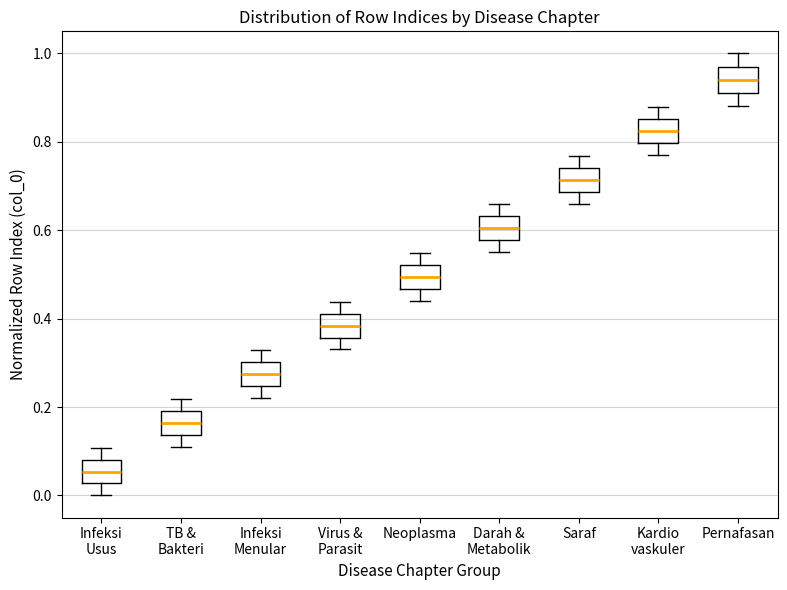

Reading left to right, transcribe this box plot: for each box, give where its median line is, the range the box spans, and where its two whiskers end, as read against the y-axis. The values are not printed on the chart, so give them approximately, as read against the axis.

Infeksi Usus: median 0.06, box 0.02 to 0.08, whiskers 0.00 to 0.10
TB & Bakteri: median 0.16, box 0.14 to 0.20, whiskers 0.12 to 0.22
Infeksi Menular: median 0.28, box 0.24 to 0.30, whiskers 0.22 to 0.32
Virus & Parasit: median 0.38, box 0.36 to 0.42, whiskers 0.34 to 0.44
Neoplasma: median 0.50, box 0.46 to 0.52, whiskers 0.44 to 0.54
Darah & Metabolik: median 0.60, box 0.58 to 0.64, whiskers 0.56 to 0.66
Saraf: median 0.72, box 0.68 to 0.74, whiskers 0.66 to 0.76
Kardio vaskuler: median 0.82, box 0.80 to 0.86, whiskers 0.78 to 0.88
Pernafasan: median 0.94, box 0.92 to 0.98, whiskers 0.88 to 1.00